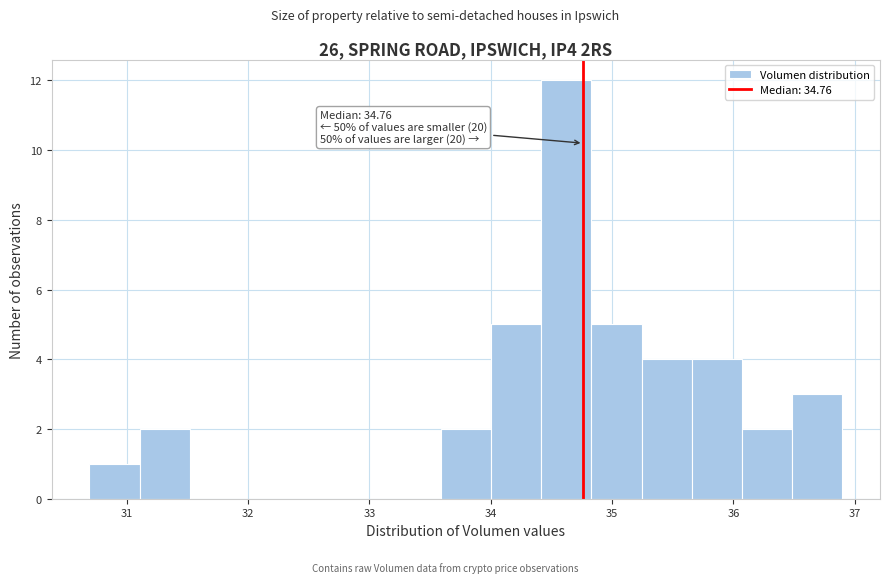

Over which range of the x-axis is the bar tallest?

34.4 to 34.8